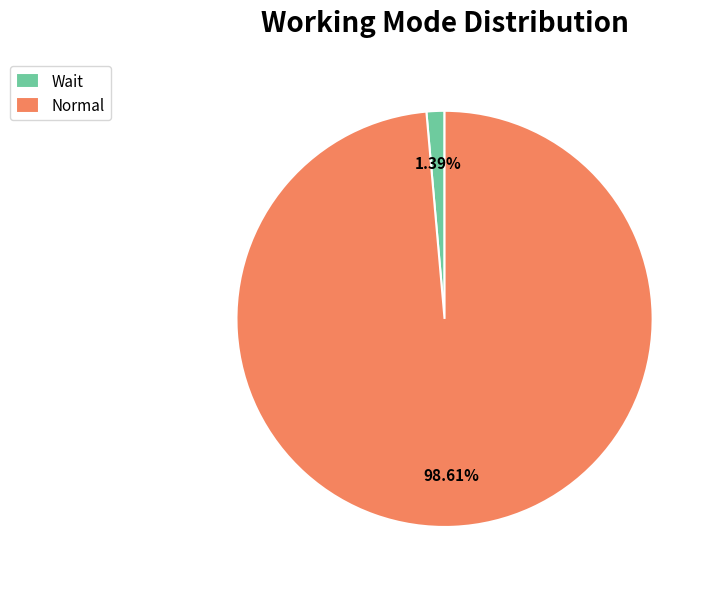

Rank the categories by value from highest to lowest.

Normal, Wait